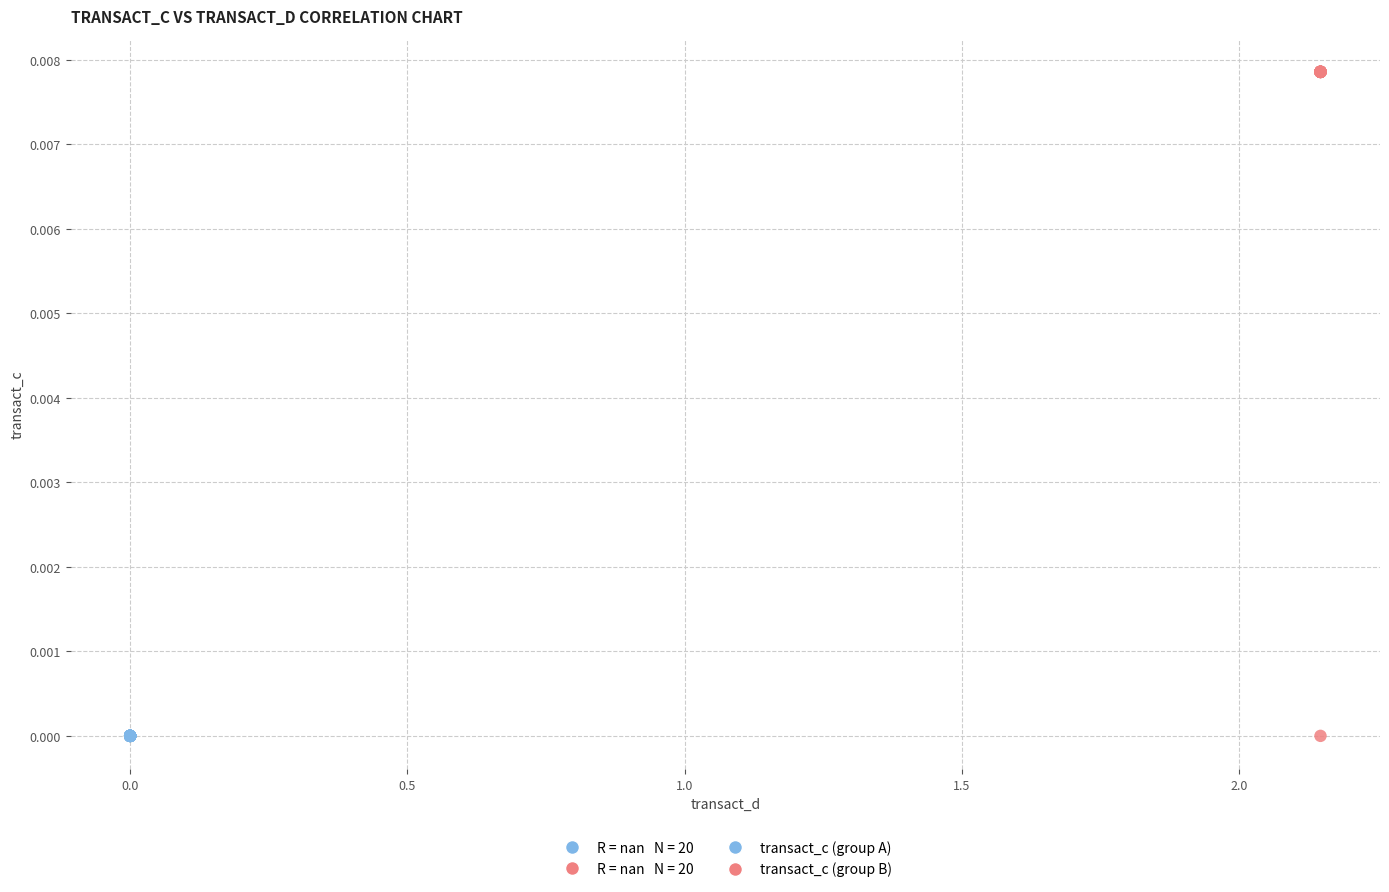

Which series contains the highest Y value?

transact_c (group B)